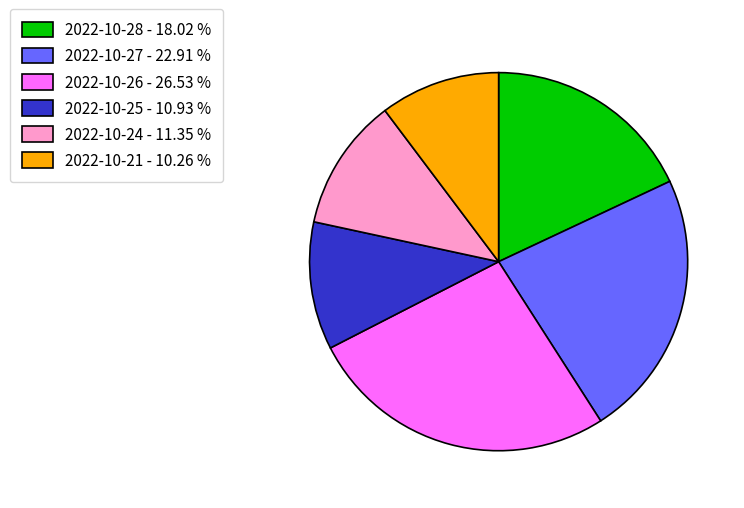

True or false: 2022-10-27 accounts for 23% of the total.

True